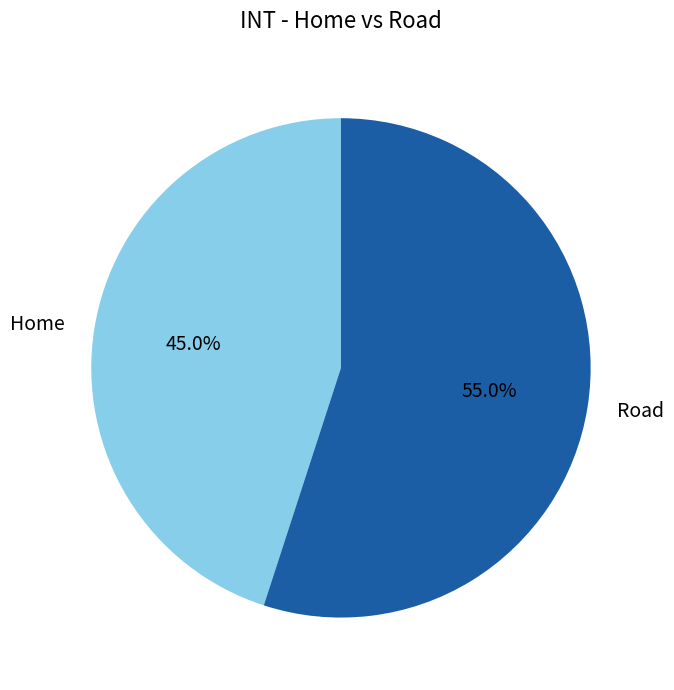

Is there any slice that represents more than half of the pie?

Yes